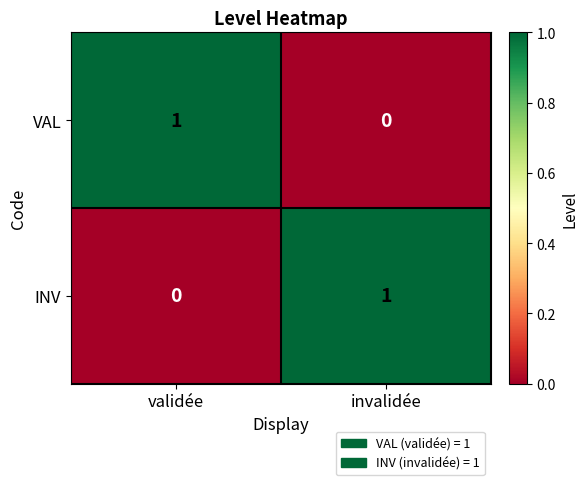

Count the number of categories in the chart.

2